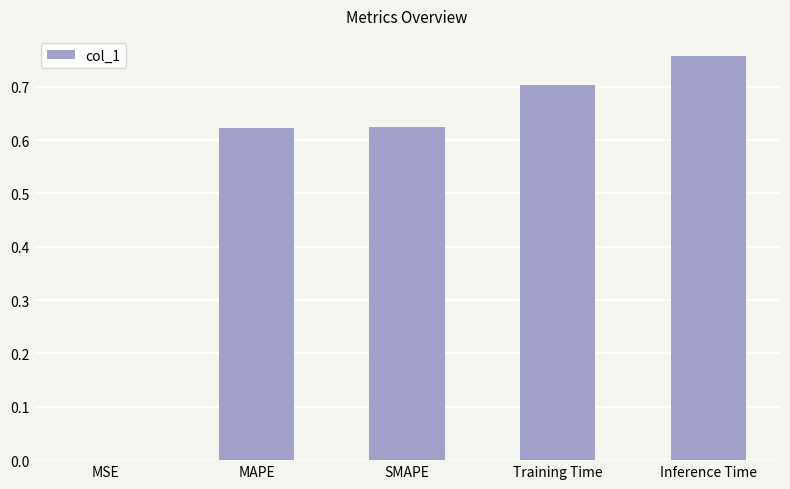

Is it true that the value at SMAPE is 0.3?

False